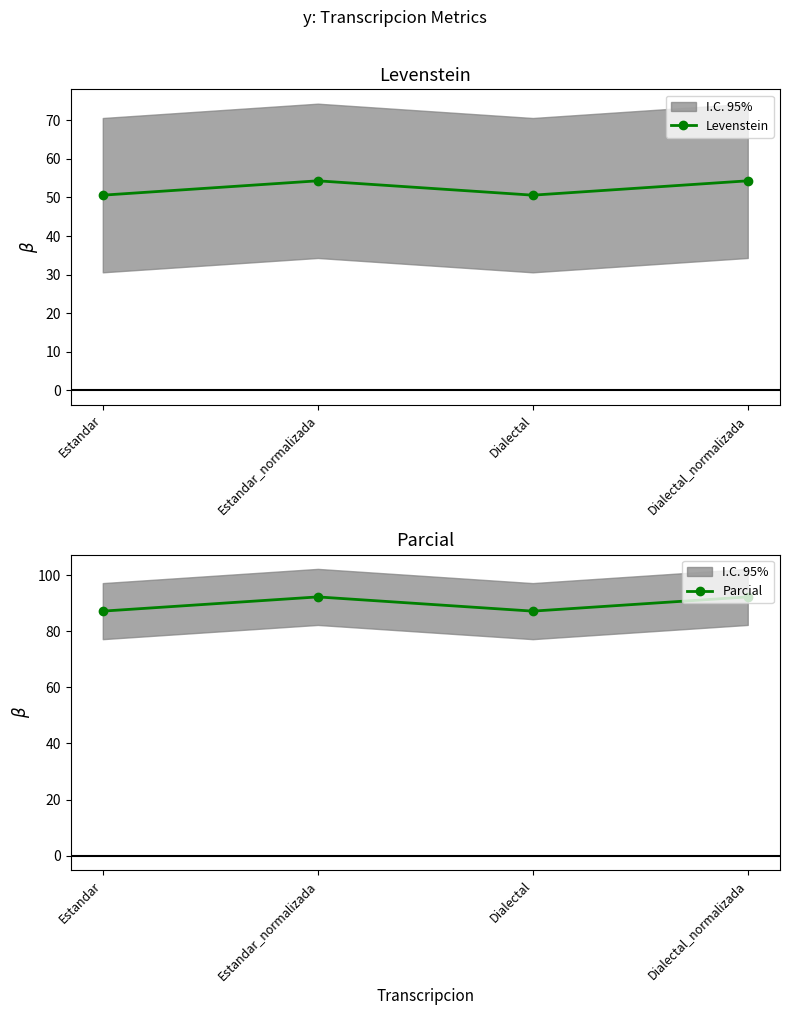

Rank the series at Dialectal from highest to lowest value.

Parcial, Levenstein